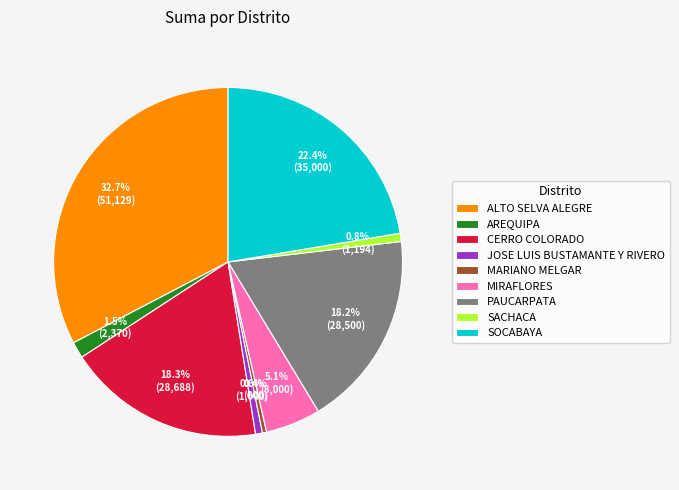

What is the ratio of the value at MIRAFLORES to the value at SOCABAYA?

0.2